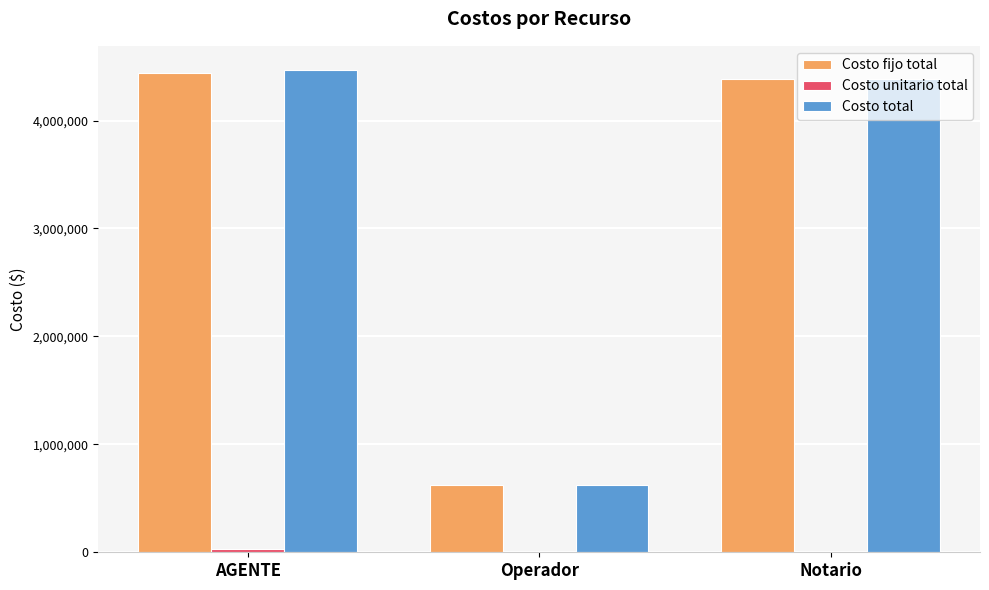

What is the sum of all Costo total values?

9475858.0